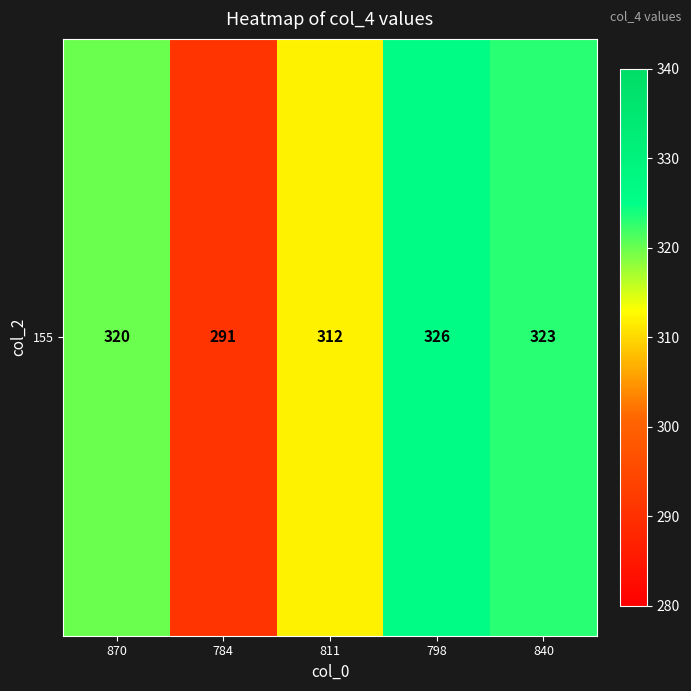

What is the minimum value shown in the chart?

291